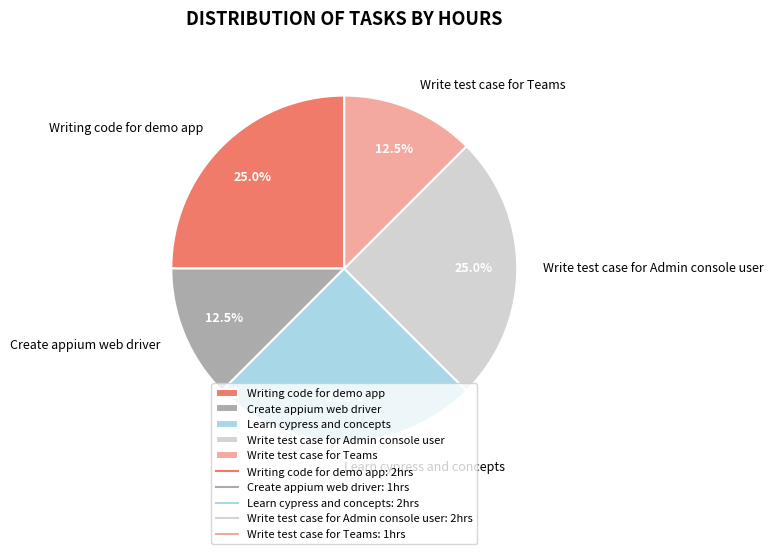

Is there any slice that represents more than half of the pie?

No